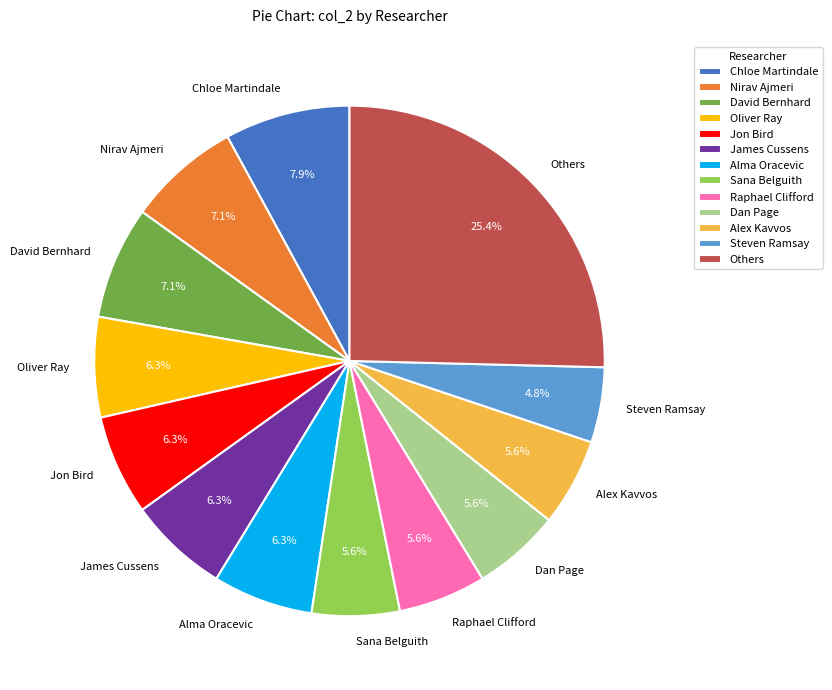

Does Nirav Ajmeri represent more than half of the total?

No